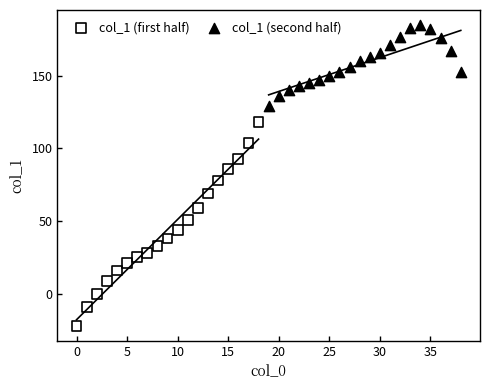

Which series contains the highest Y value?

col_1 (second half)